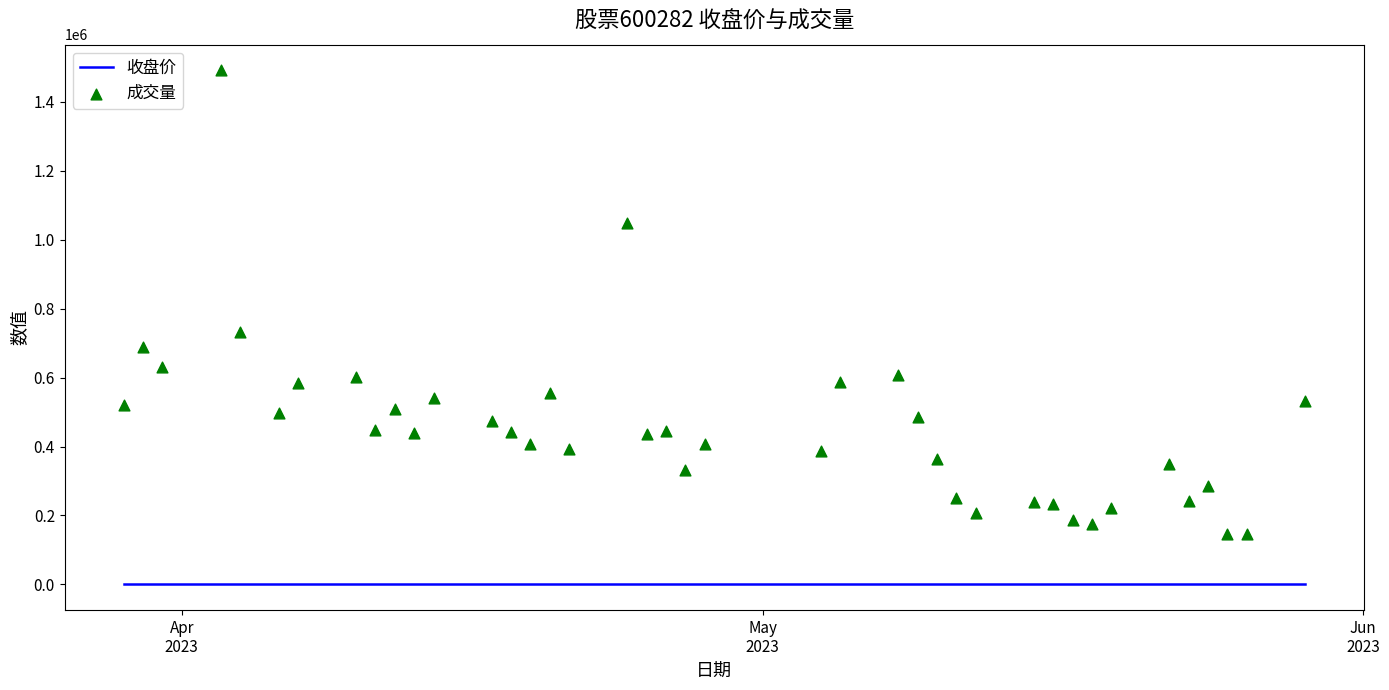

Which series contains the lowest Y value?

收盘价